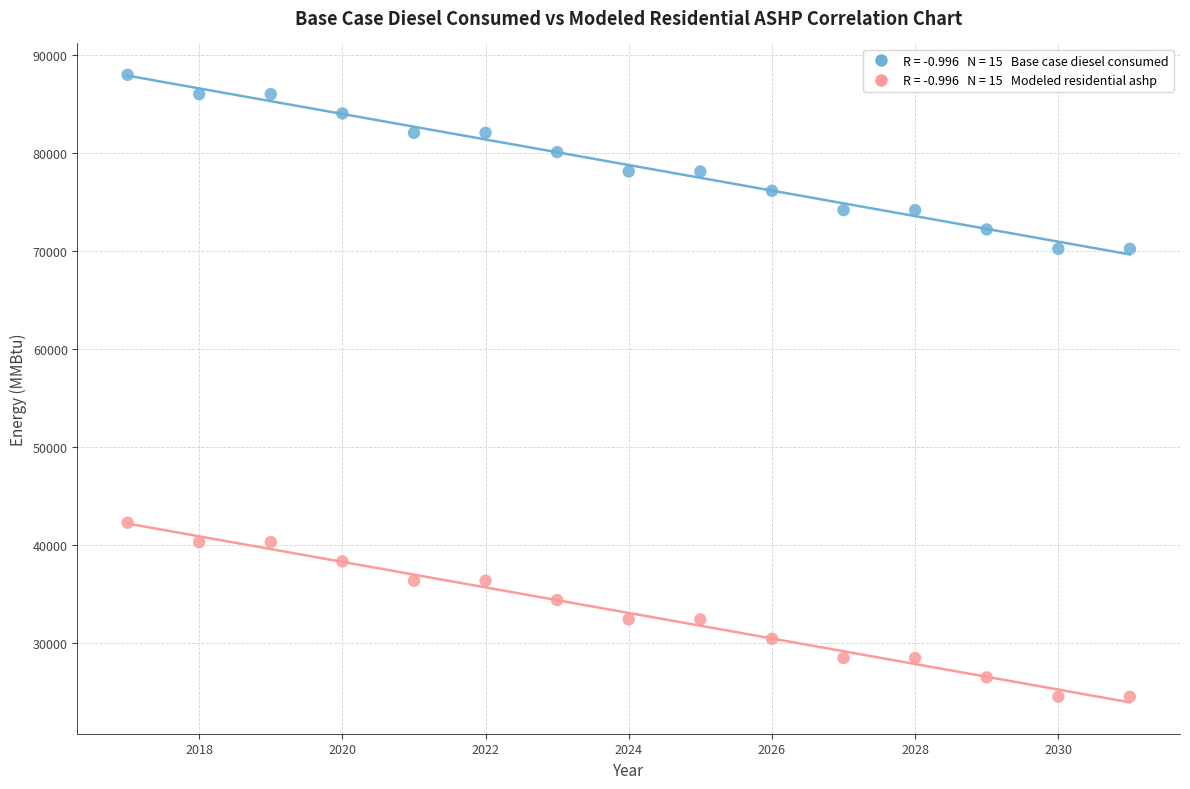

Across all data points, what is the range of X values (max minus min)?

14.0